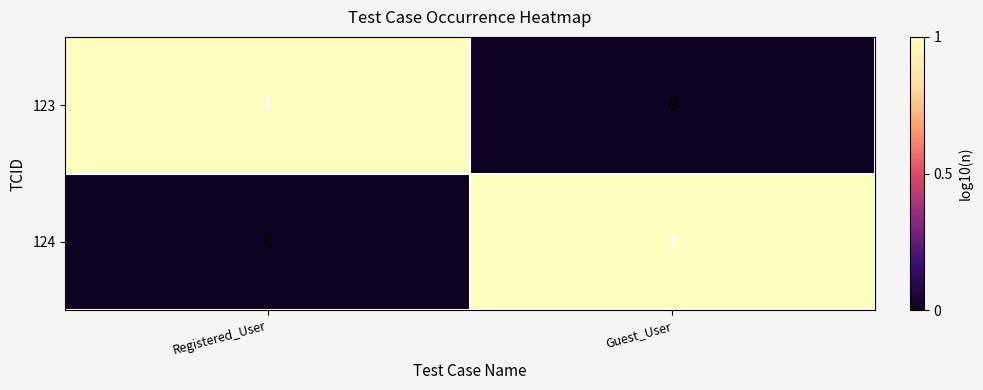

At which label does 124 reach its minimum?

Registered_User